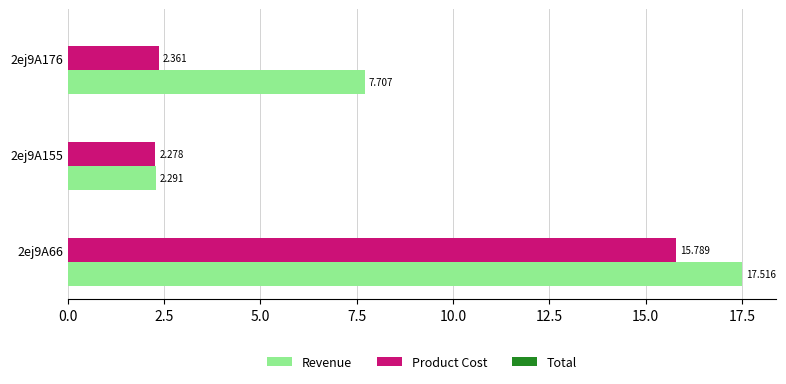

Is the value of Revenue at 2ej9A155 greater than the value of Product Cost at 2ej9A66?

No